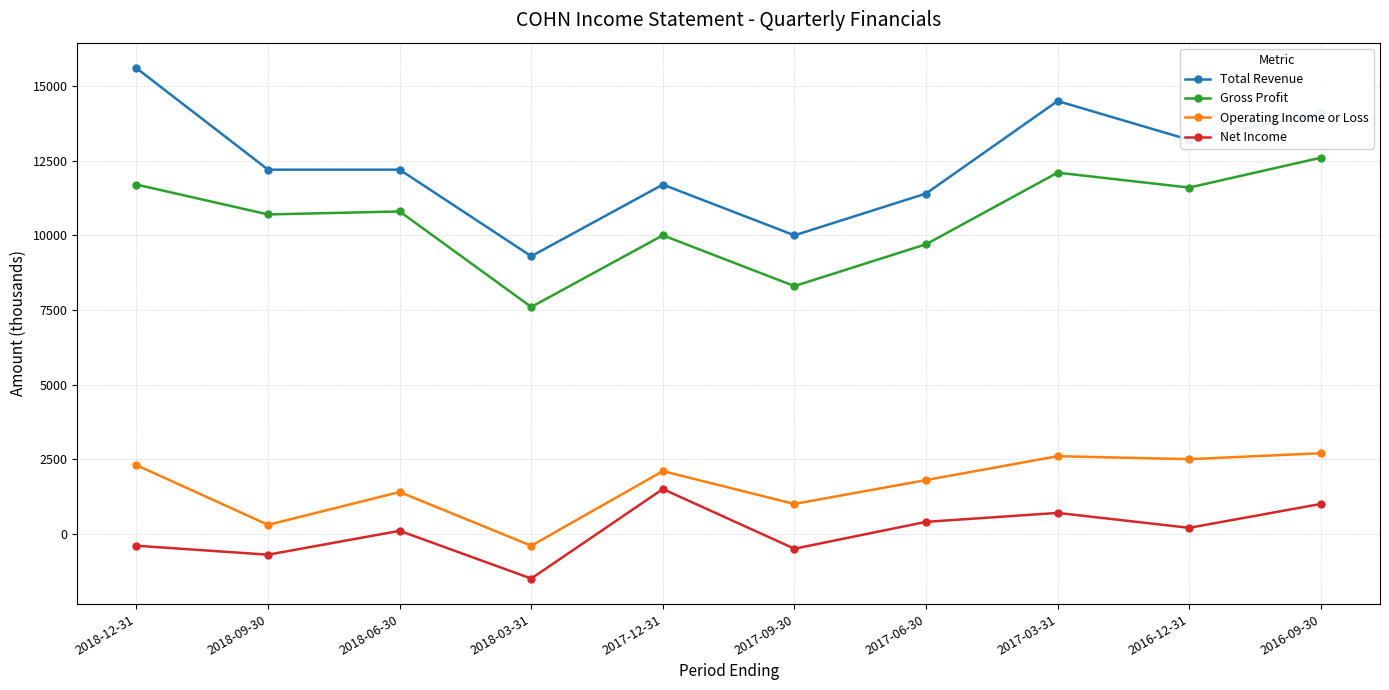

Reading left to right, extract all data points from this chart.

Total Revenue: 2018-12-31=15600	2018-09-30=12200	2018-06-30=12200	2018-03-31=9300	2017-12-31=11700	2017-09-30=10000	2017-06-30=11400	2017-03-31=14500	2016-12-31=13200	2016-09-30=14100
Gross Profit: 2018-12-31=11700	2018-09-30=10700	2018-06-30=10800	2018-03-31=7600	2017-12-31=10000	2017-09-30=8300	2017-06-30=9700	2017-03-31=12100	2016-12-31=11600	2016-09-30=12600
Operating Income or Loss: 2018-12-31=2300	2018-09-30=300	2018-06-30=1400	2018-03-31=-400	2017-12-31=2100	2017-09-30=1000	2017-06-30=1800	2017-03-31=2600	2016-12-31=2500	2016-09-30=2700
Net Income: 2018-12-31=-400	2018-09-30=-700	2018-06-30=100	2018-03-31=-1500	2017-12-31=1500	2017-09-30=-500	2017-06-30=400	2017-03-31=700	2016-12-31=200	2016-09-30=1000